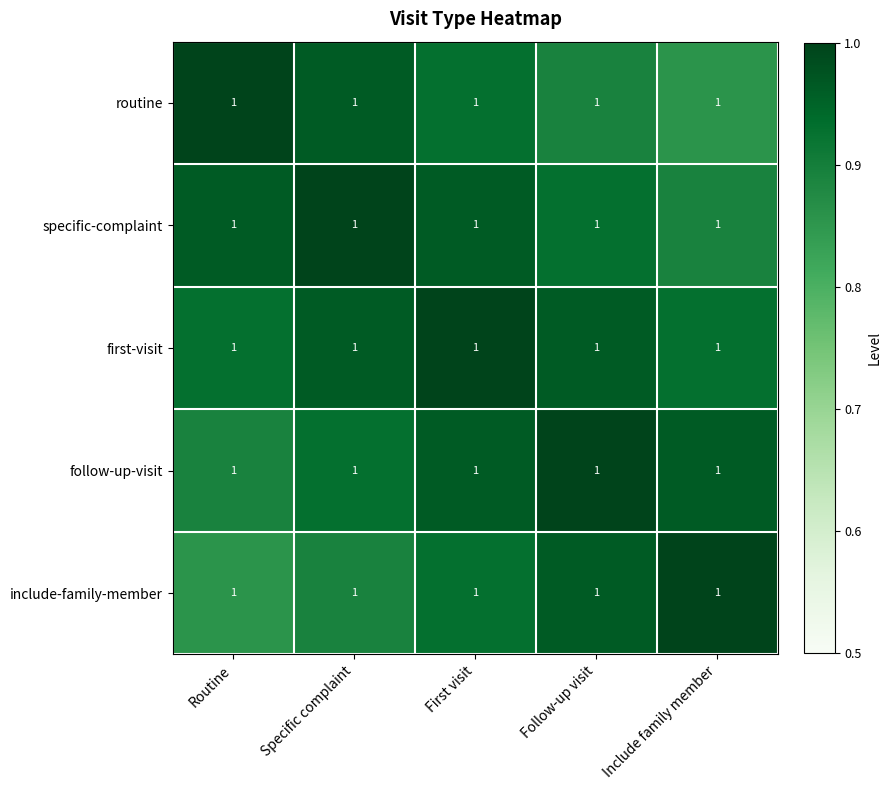

What is the total value across all series at Routine?

4.6